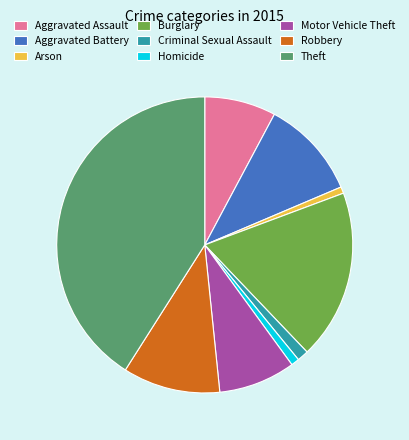

Do Homicide and Criminal Sexual Assault together represent more than half of the pie?

No